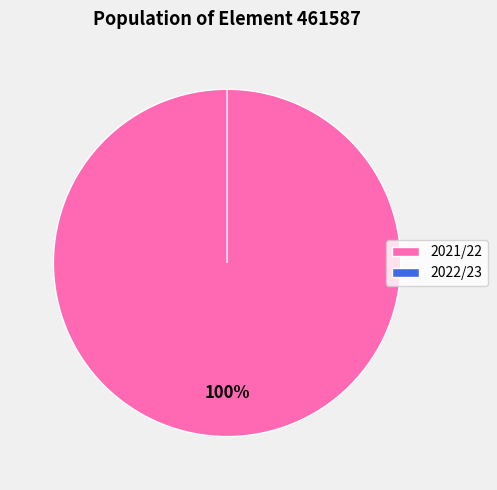

The 2022/23 slice represents 6% of the pie. True or false?

False